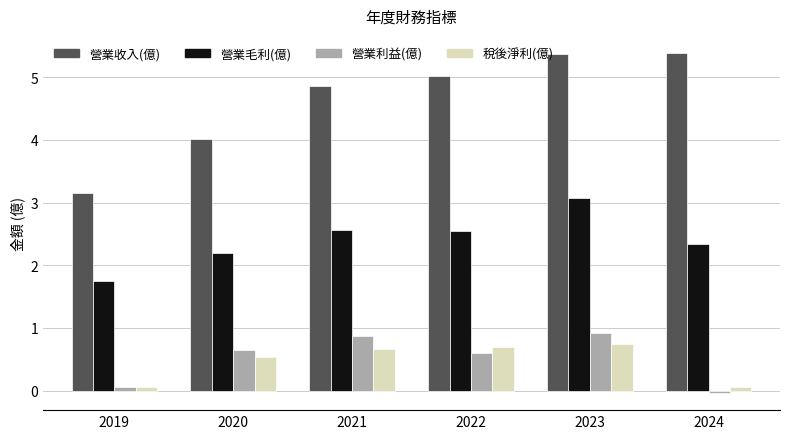

Where does the 營業毛利(億) series first go above 2?

2020